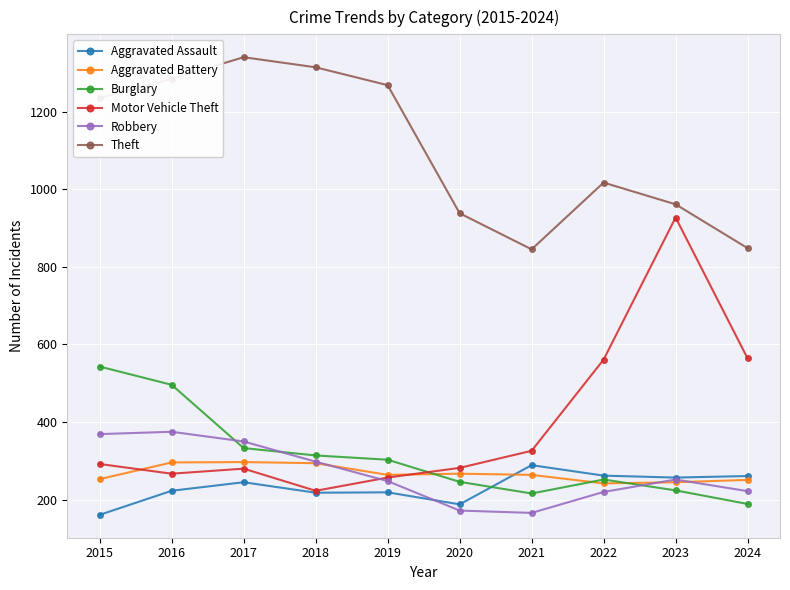

What are all the series names shown in the legend?

Aggravated Assault, Aggravated Battery, Burglary, Motor Vehicle Theft, Robbery, Theft